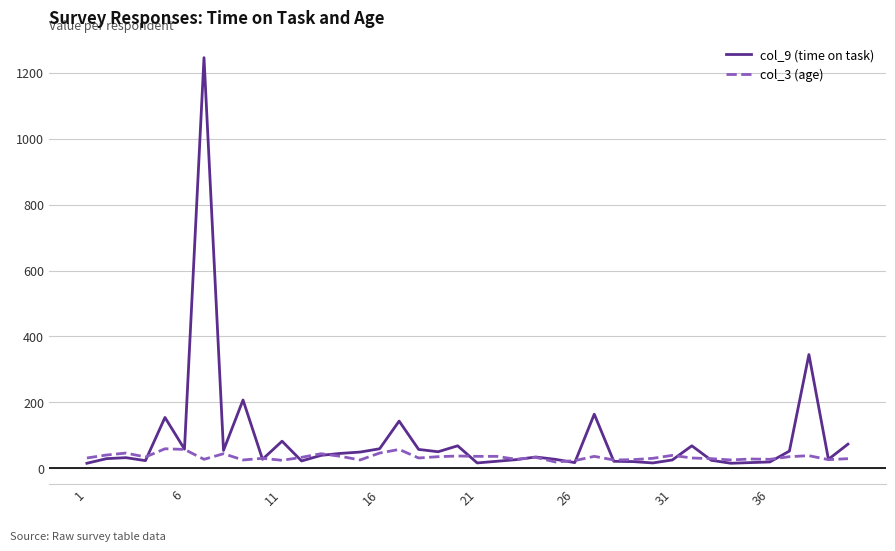

List the series in order of their overall mean, highest first.

col_9 (time on task), col_3 (age)